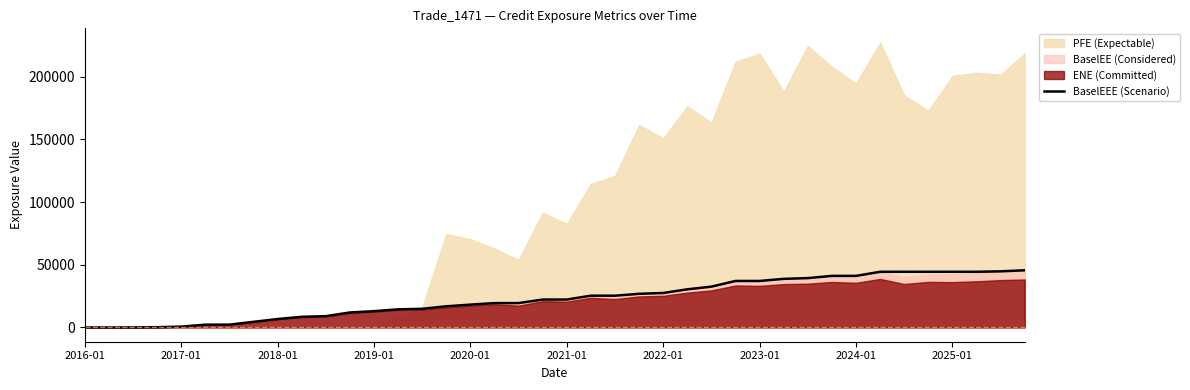

Which category has the lowest value across all series?

2016-01